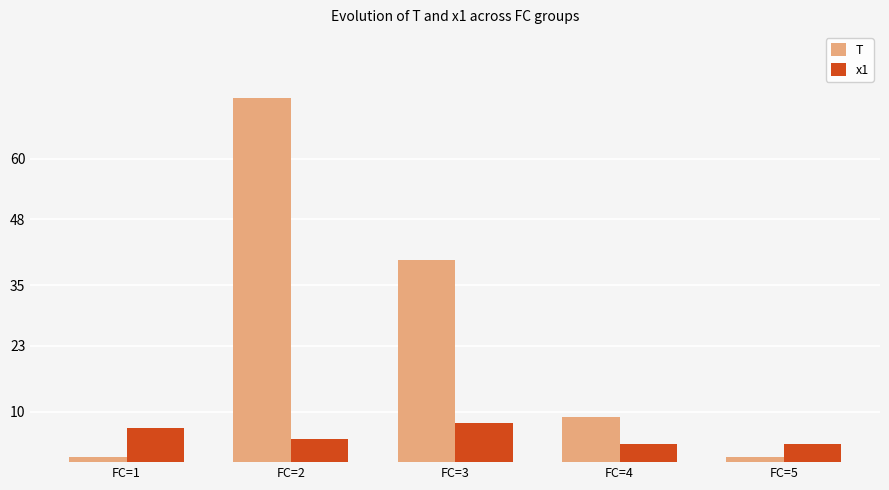

How many groups of bars are there?

5